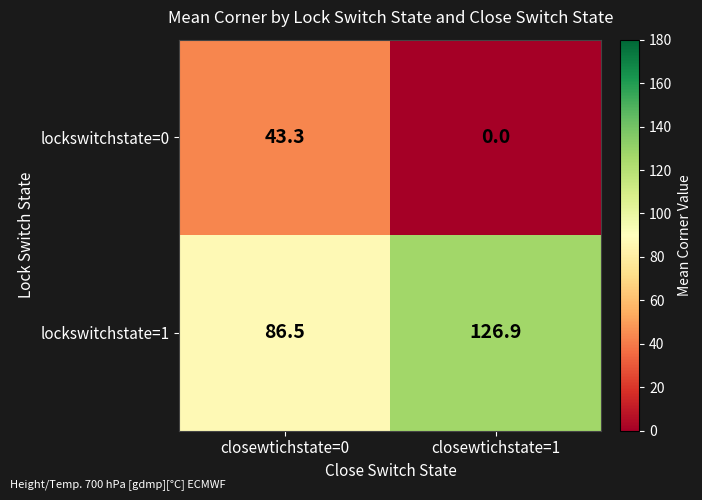

Is it true that lockswitchstate=0 equals 25.5 at closewtichstate=0?

False